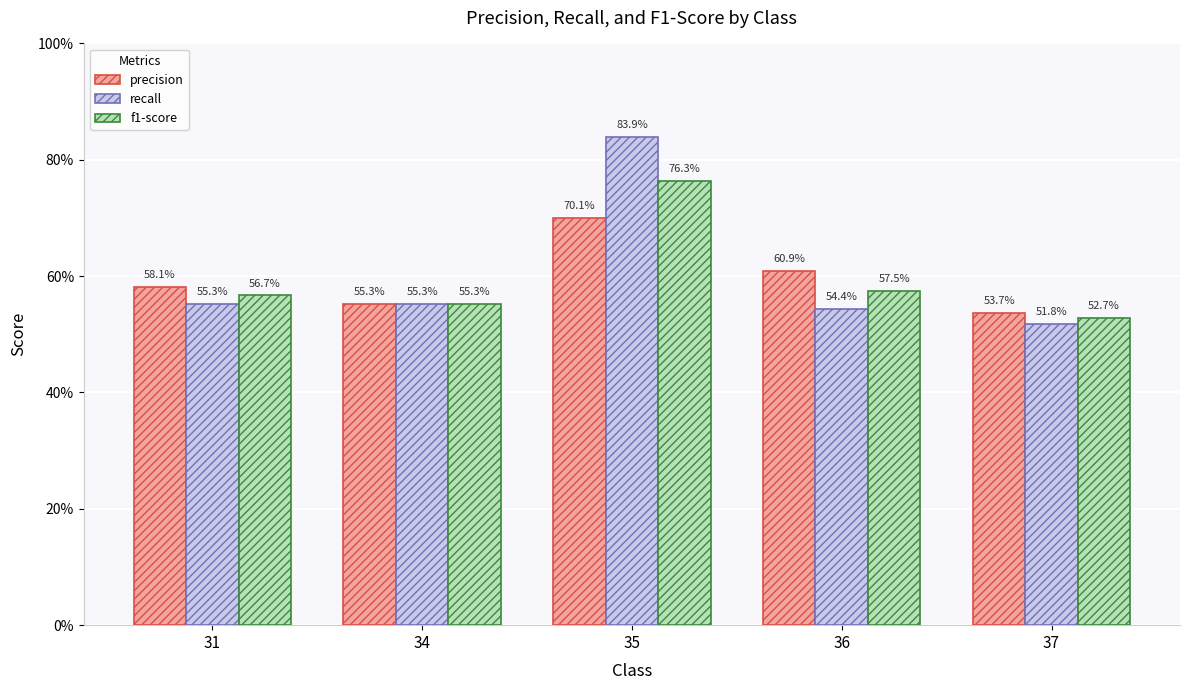

What are all the series names shown in the legend?

precision, recall, f1-score